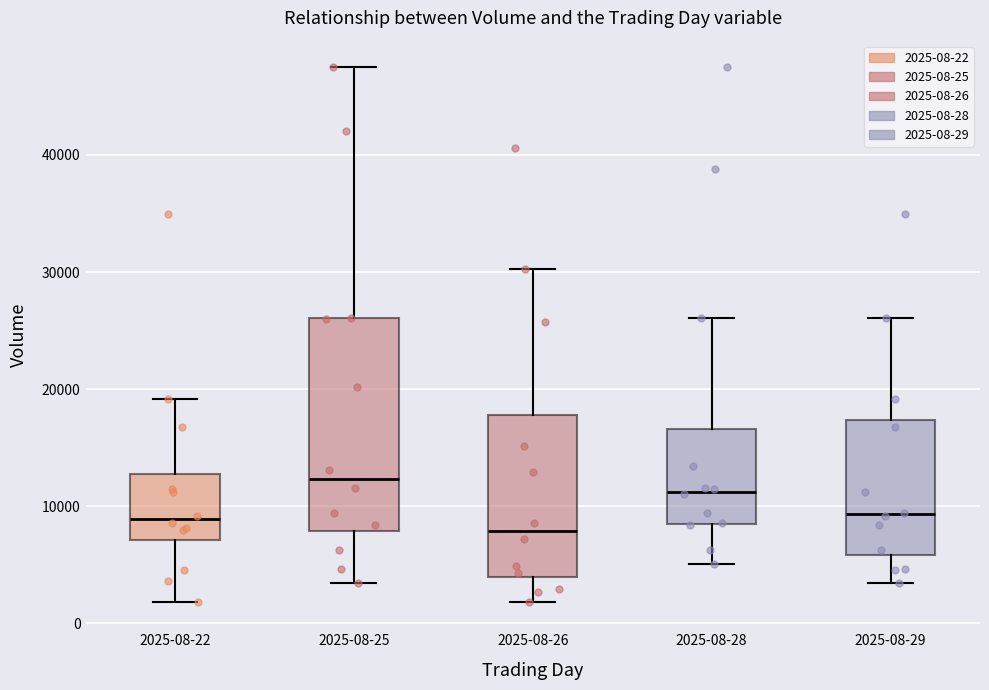

Where is the lower edge of the box for 2025-08-26 on the y-axis? The values are not printed on the chart, so give them approximately, as read against the axis.

4000